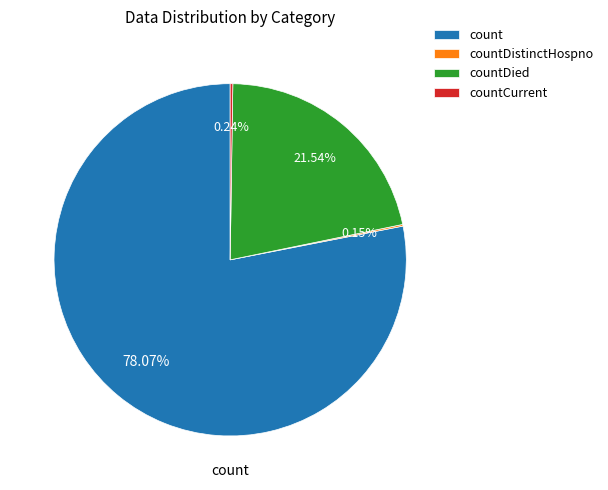

Which category accounts for the majority?

count